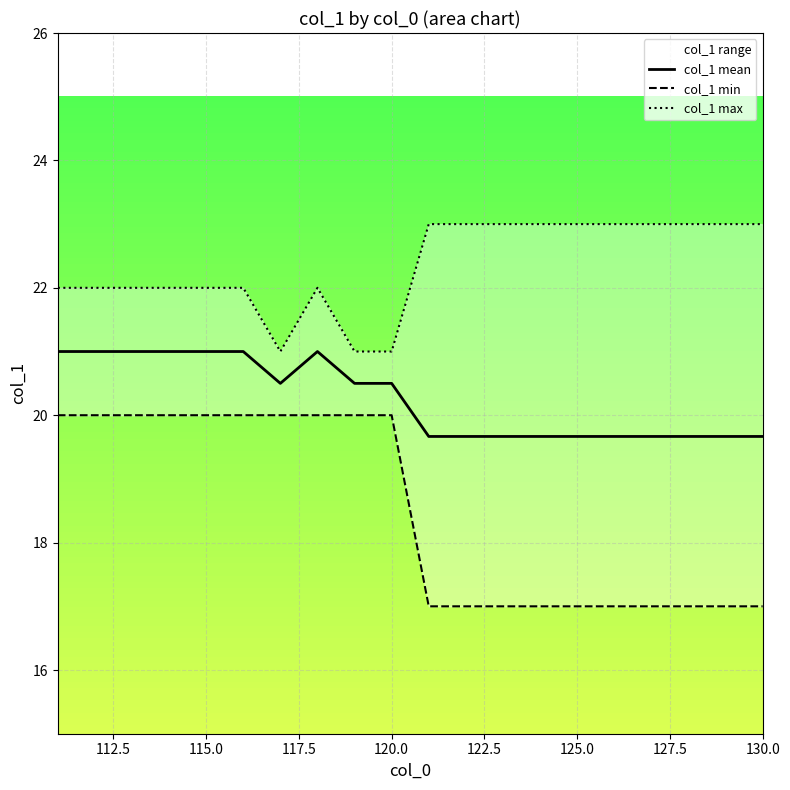

The col_1 mean series shows 27.2 at 130.0. True or false?

False